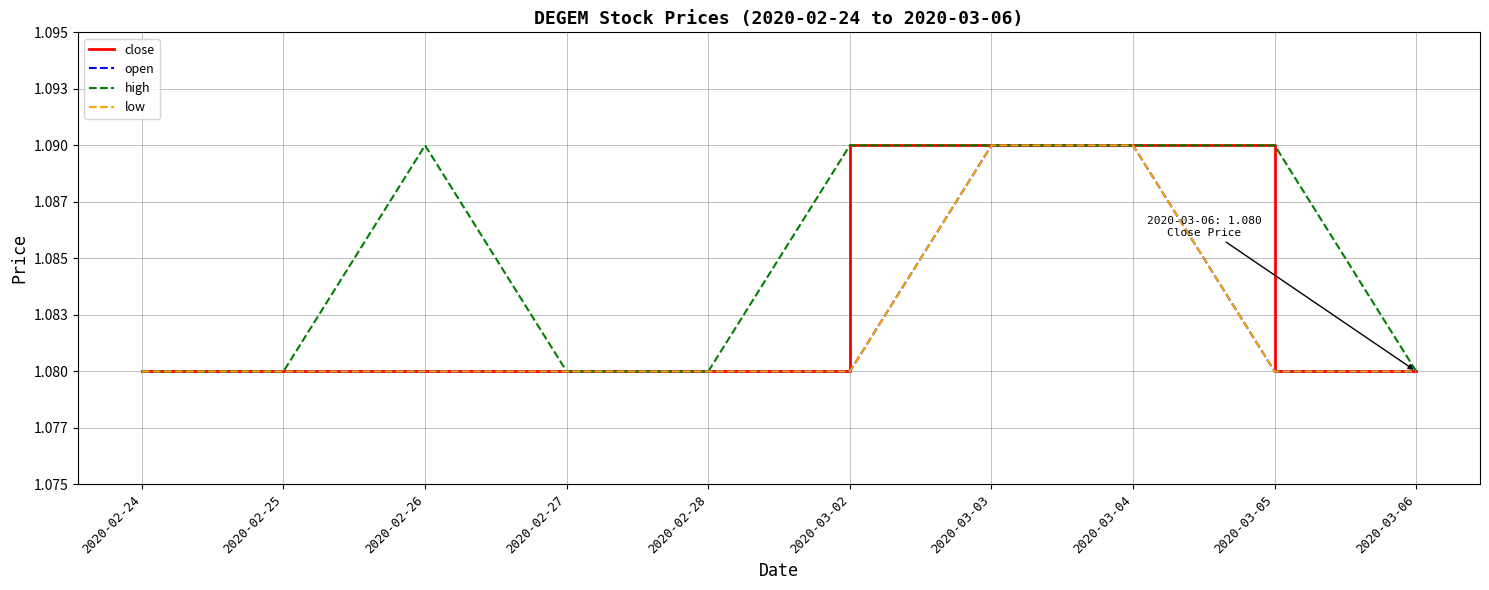

True or false: low has a value of 1.1 at 2020-03-04.

True